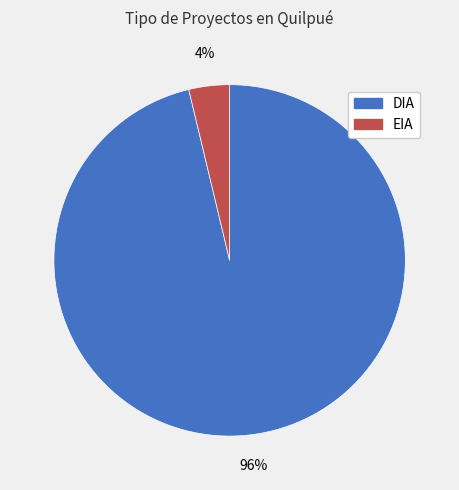

To the nearest percent, what portion does DIA represent?

96%